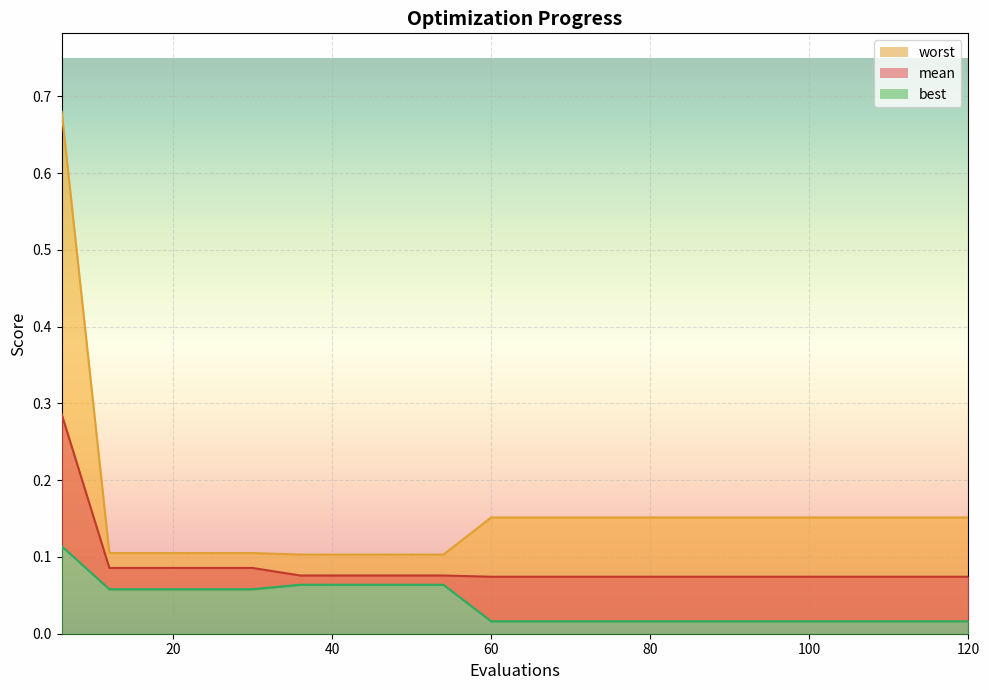

What is the approximate value of best at 42?

0.1